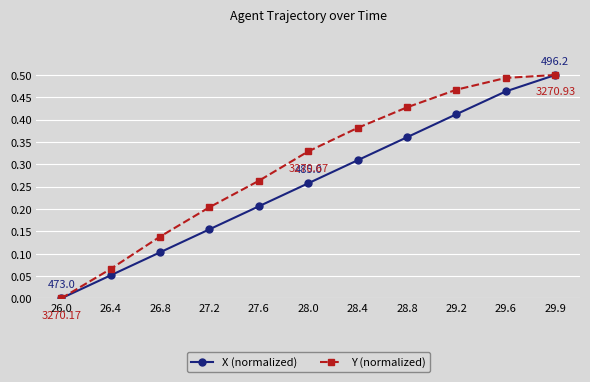

List the series in order of their overall mean, highest first.

Y (normalized), X (normalized)